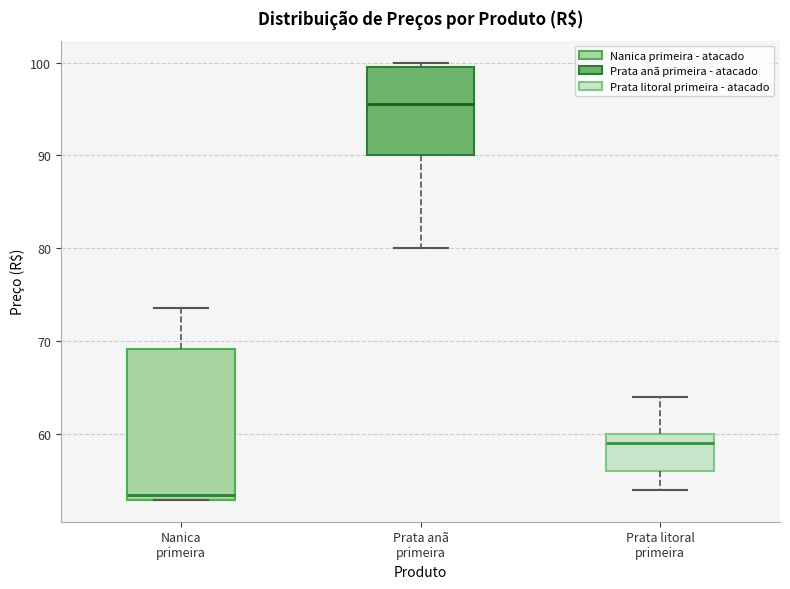

Where is the lower edge of the box for Prata litoral primeira on the y-axis? The values are not printed on the chart, so give them approximately, as read against the axis.

56